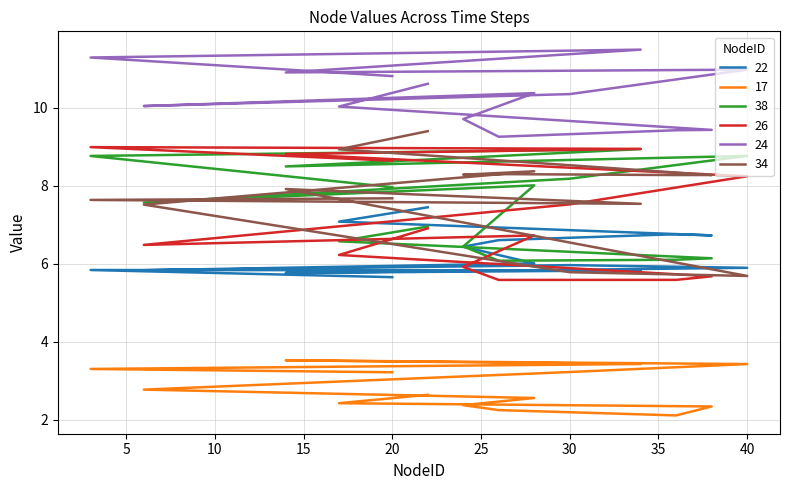

Reading right to left, transcribe all the data shown in this chart.

22: 5.6	5.8	5.8	5.8	5.9	6.0	5.8	6.0	6.4	6.6	6.8	6.7	7.1	7.4
17: 3.2	3.3	3.4	3.5	3.4	3.2	2.8	2.6	2.4	2.2	2.1	2.3	2.4	2.6
38: 8.0	8.8	8.9	8.5	8.8	8.2	7.6	8.0	6.4	6.1	6.1	6.1	6.6	6.9
26: 8.6	9.0	8.9	8.8	8.2	7.5	6.5	6.7	5.9	5.6	5.6	5.7	6.2	6.9
24: 10.8	11.3	11.5	10.9	11.0	10.3	10.0	10.4	9.7	9.2	9.4	9.4	10.0	10.6
34: 7.7	7.6	7.5	7.9	5.7	5.8	7.5	8.4	8.3	8.3	8.3	8.3	8.9	9.4